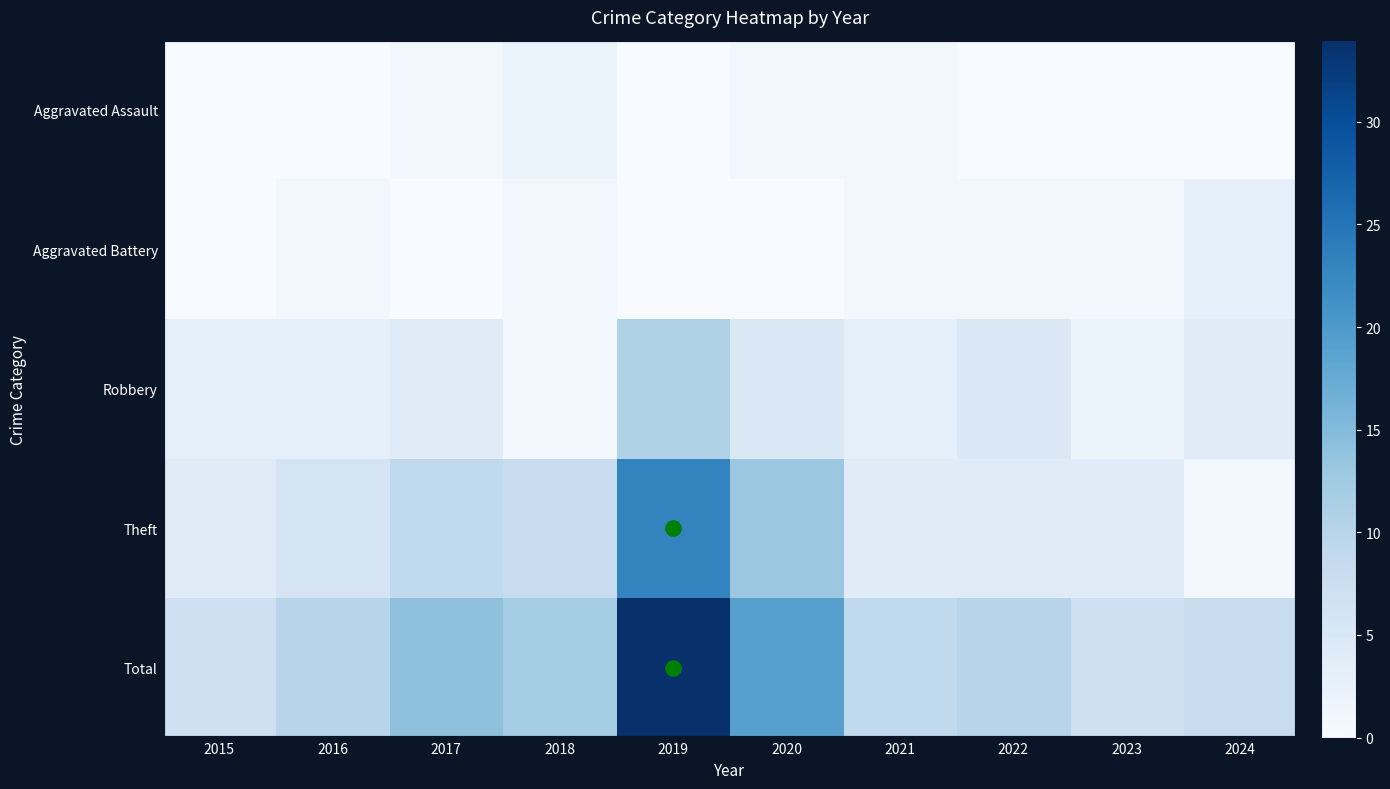

What is the spread (max minus min) of values at 2017?

14